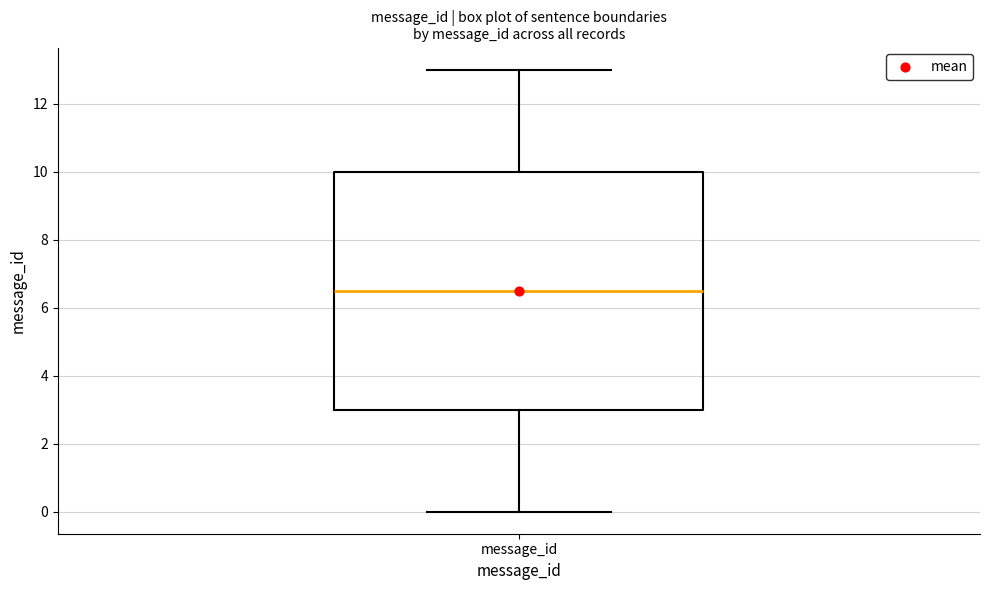

Transcribe this box plot: give where the median line is, the range the box spans, and where the two whiskers end, as read against the y-axis. The values are not printed on the chart, so give them approximately, as read against the axis.

median 6.6, box 3.0 to 10.0, whiskers 0.0 to 13.0